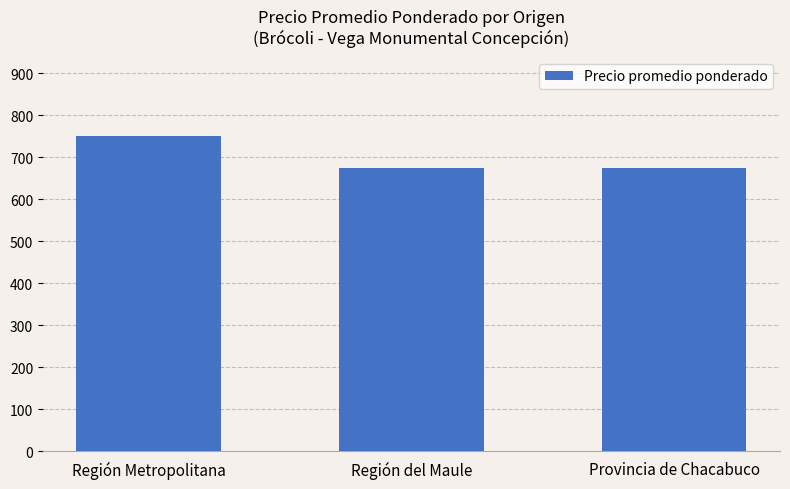

What is the sum of all values?

2101